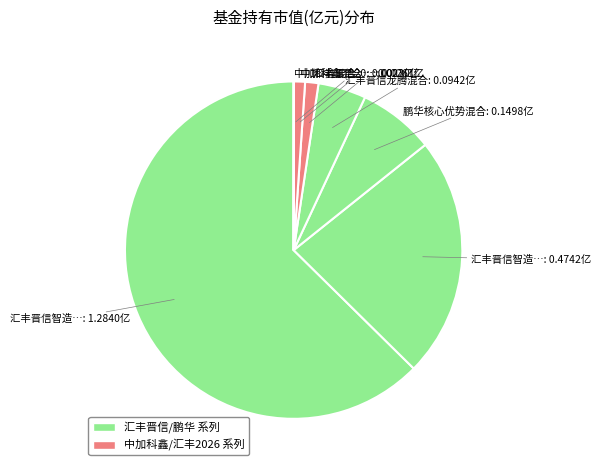

How many slices are in this pie chart?

7